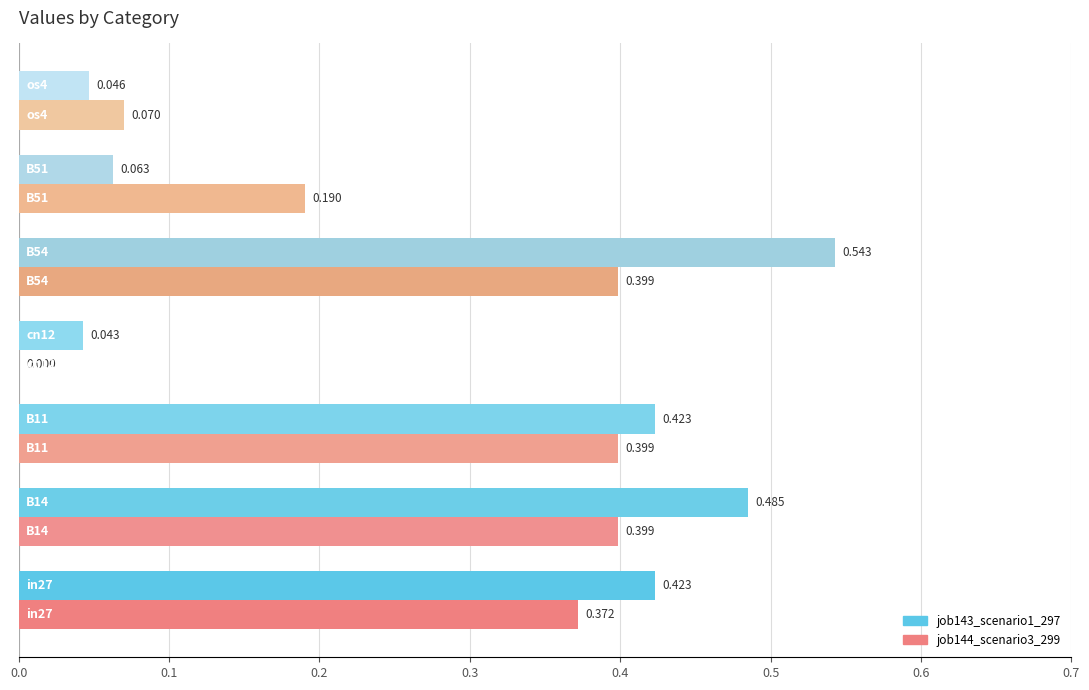

The job144_scenario3_299 series shows 0.6 at B11. True or false?

False